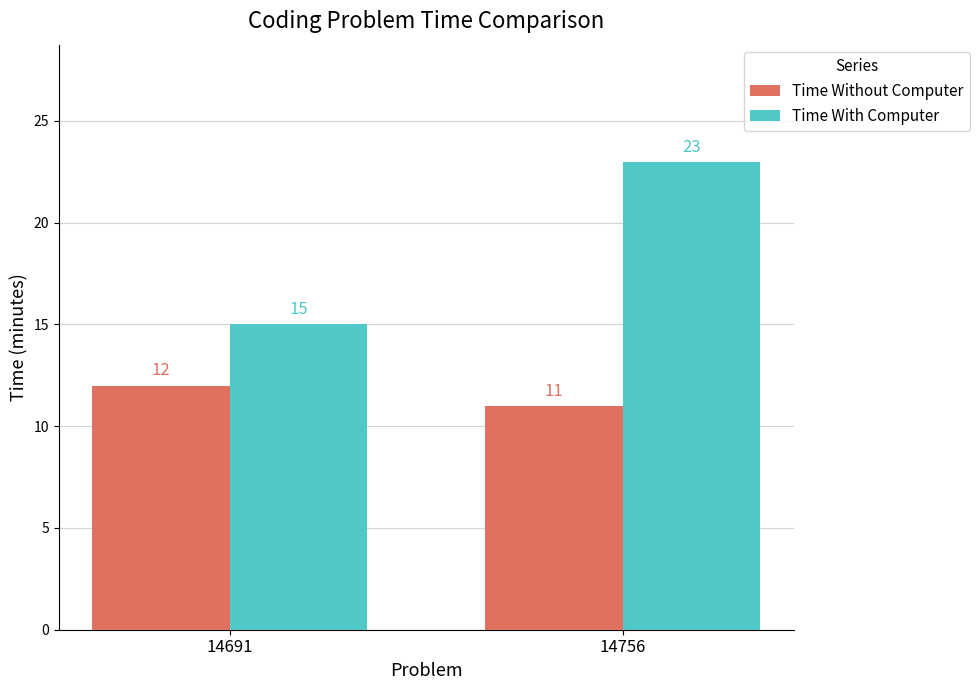

At 14756, list the series in order from largest to smallest.

Time With Computer, Time Without Computer